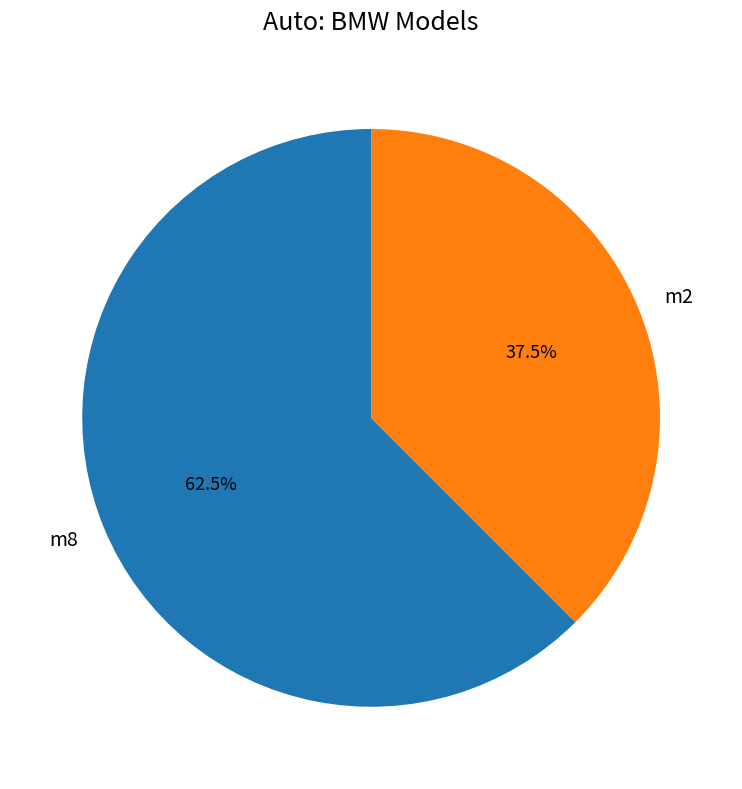

What is the smallest slice in the pie chart?

m2